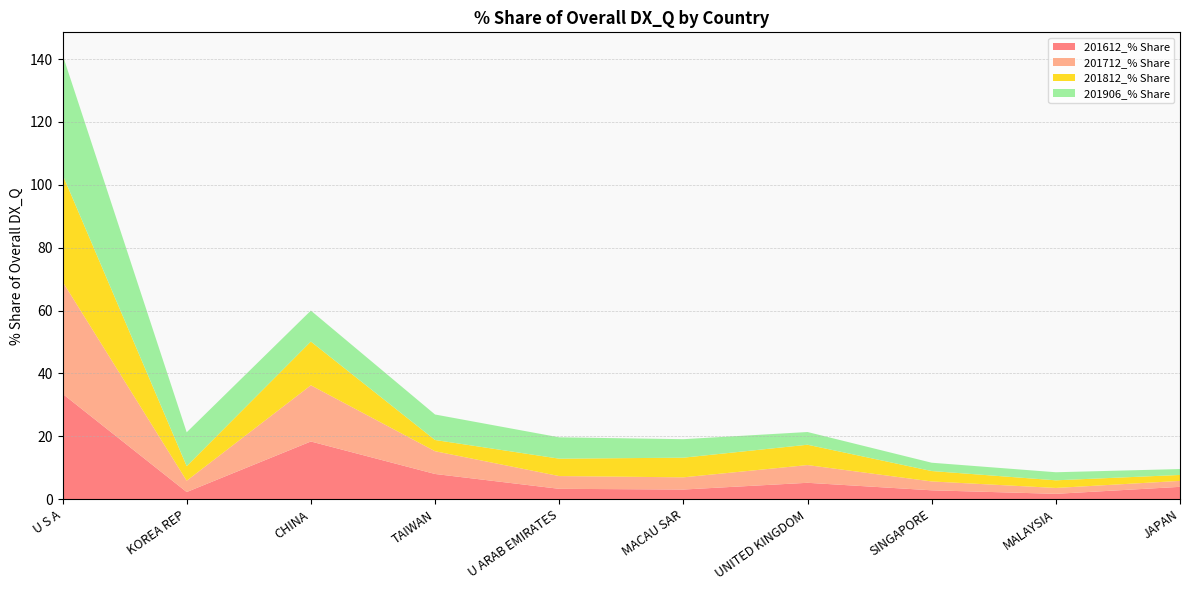

Reading left to right, extract all data points from this chart.

201612_% Share: 33.5	2.3	18.4	8.0	3.3	3.1	5.2	2.8	1.7	3.9
201712_% Share: 35.7	3.6	17.9	7.2	4.1	3.9	5.6	2.8	1.9	1.9
201812_% Share: 34.0	4.6	13.9	3.6	5.5	6.2	6.5	3.3	2.4	1.9
201906_% Share: 38.2	10.8	9.9	8.1	6.8	5.9	4.0	2.6	2.6	1.9